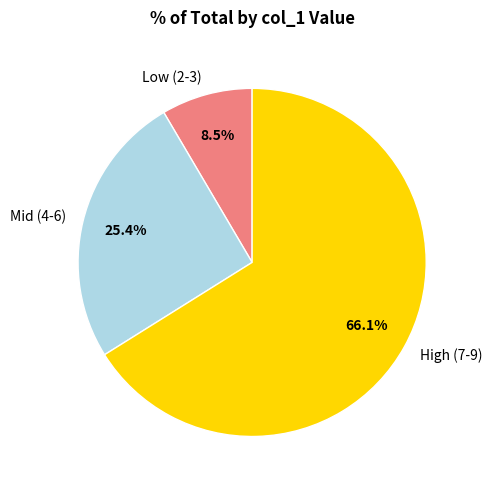

Do Mid (4-6) and High (7-9) together represent more than half of the pie?

Yes